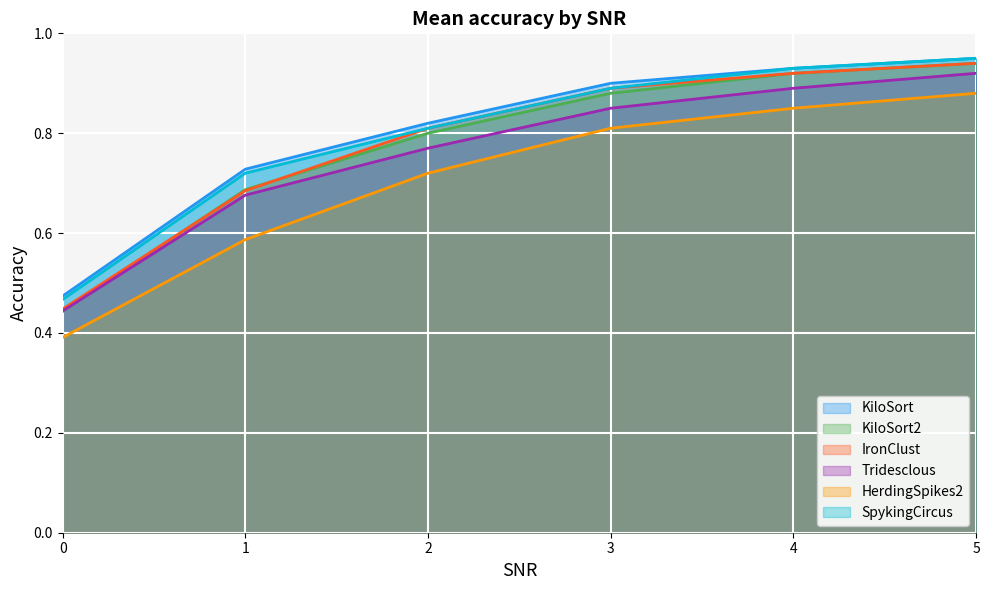

Which series has the largest range (max minus min)?

KiloSort2